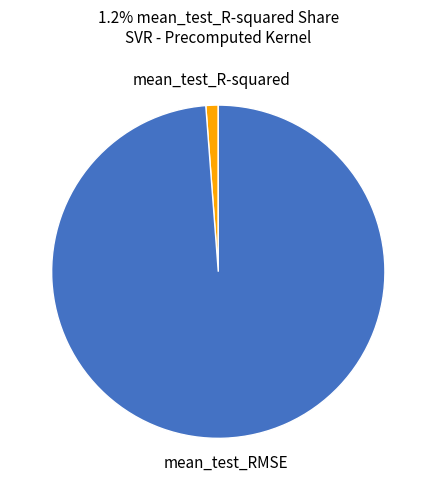

Does any single category account for the majority?

Yes